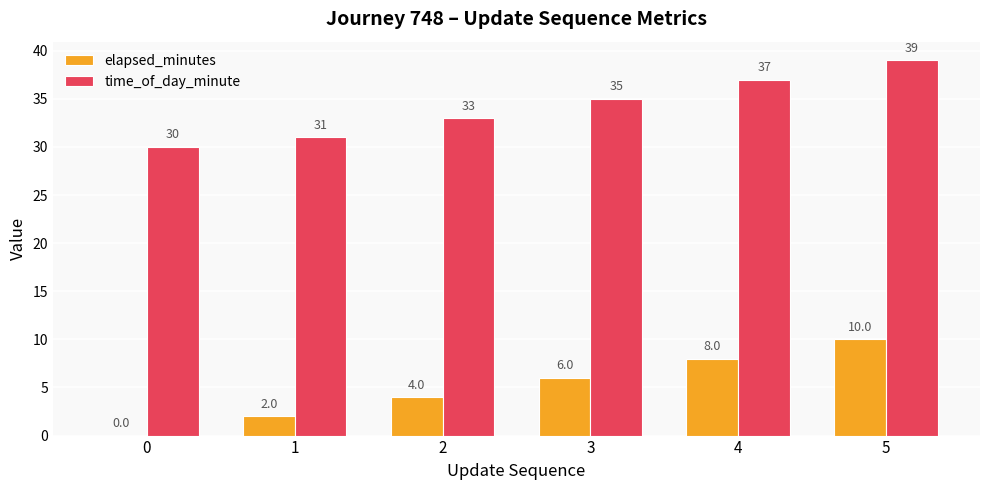

What is the greatest value displayed?

39